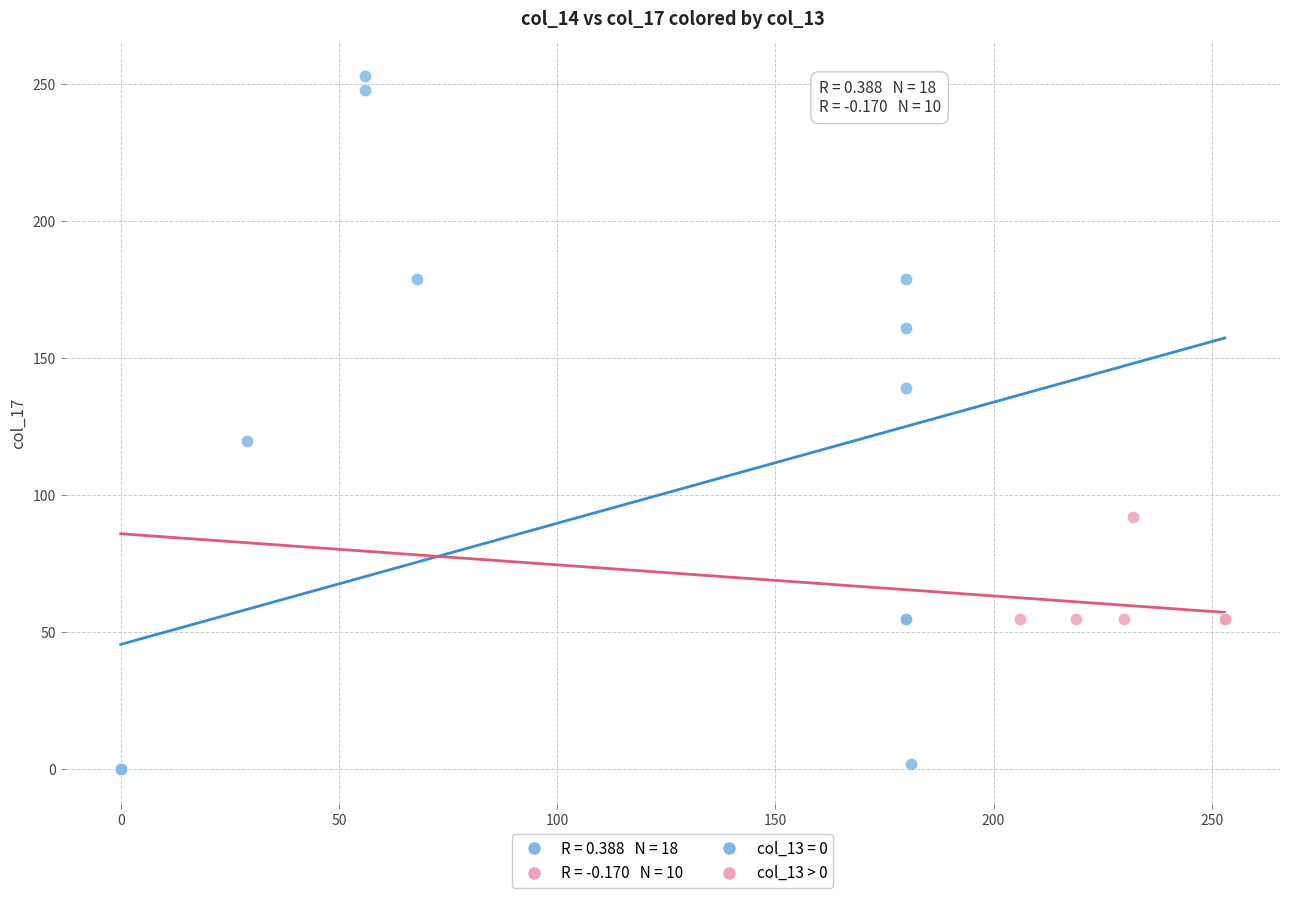

Which series reaches the minimum Y coordinate?

col_13 = 0